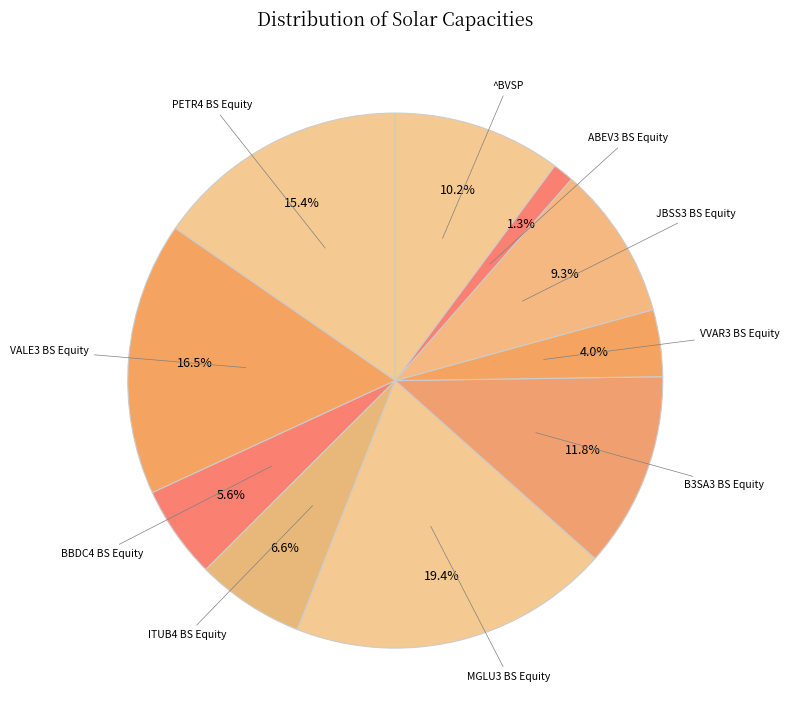

How many slices are in this pie chart?

10